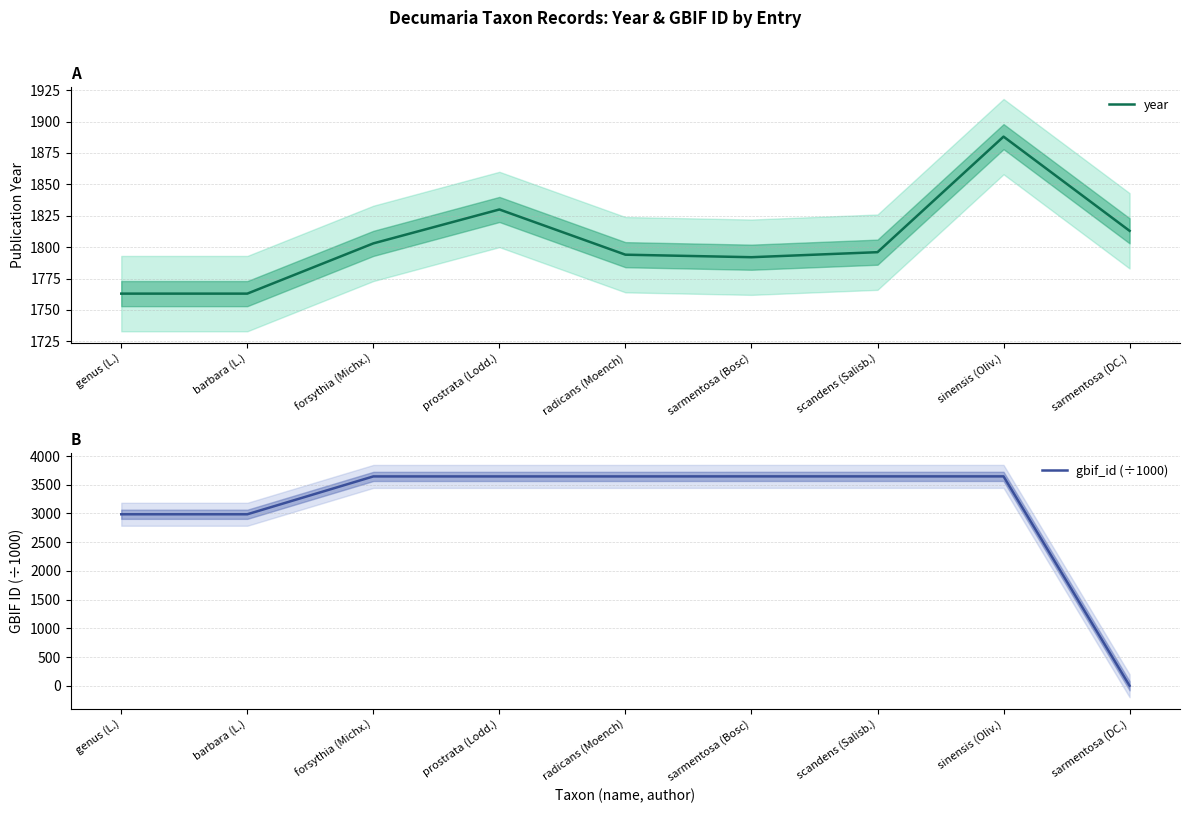

In year, how many points are lower than both neighbors (excluding endpoints)?

1